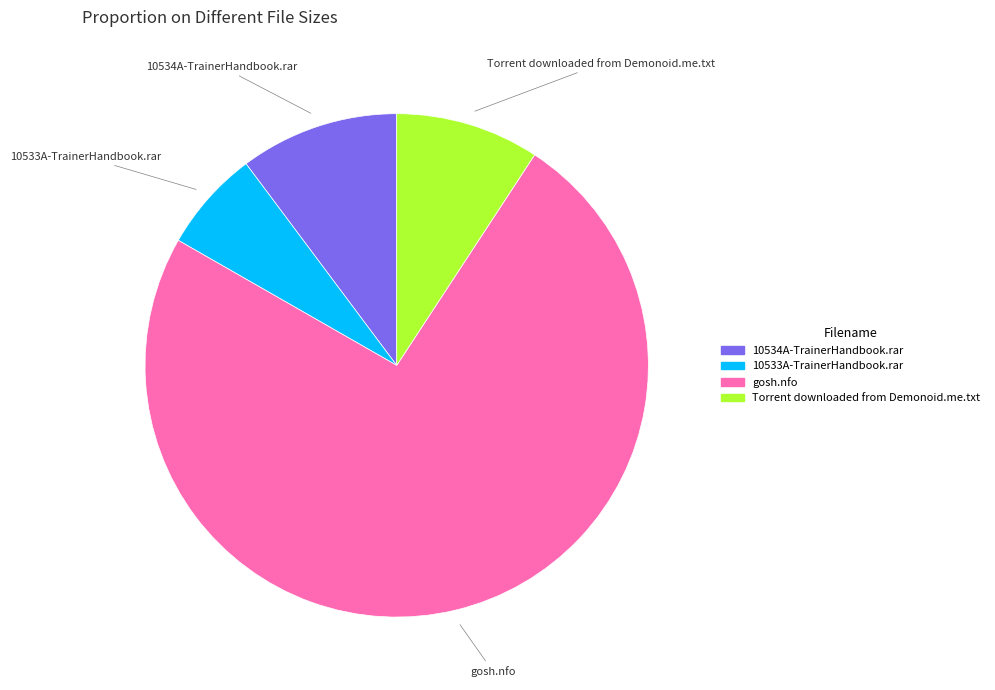

Combined, do 10534A-TrainerHandbook.rar and 10533A-TrainerHandbook.rar account for over 50%?

No